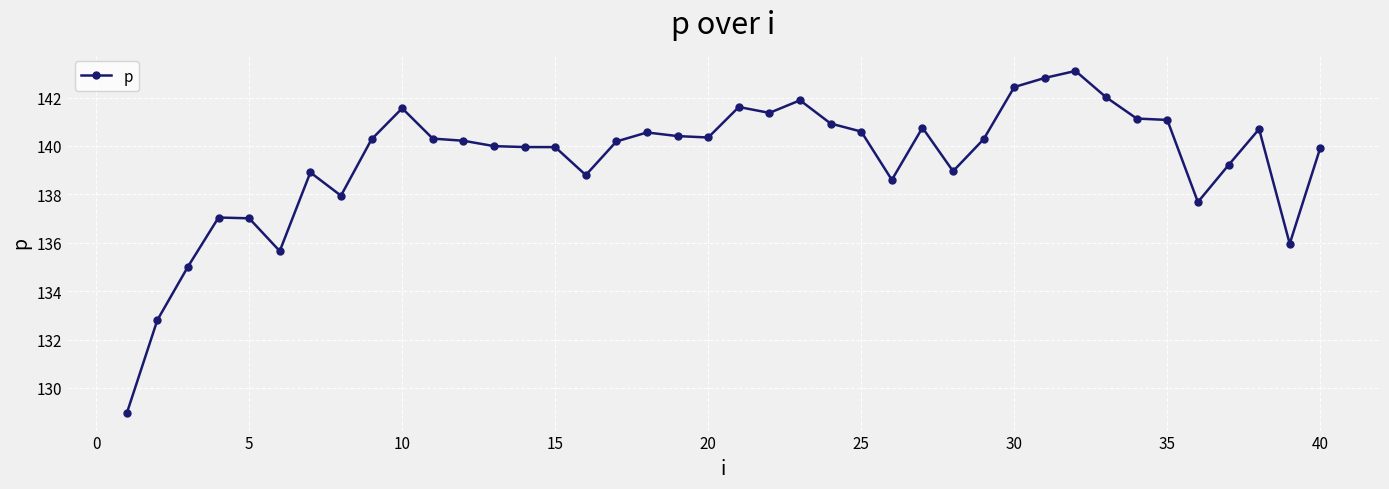

What is the sum of all values?

5576.9